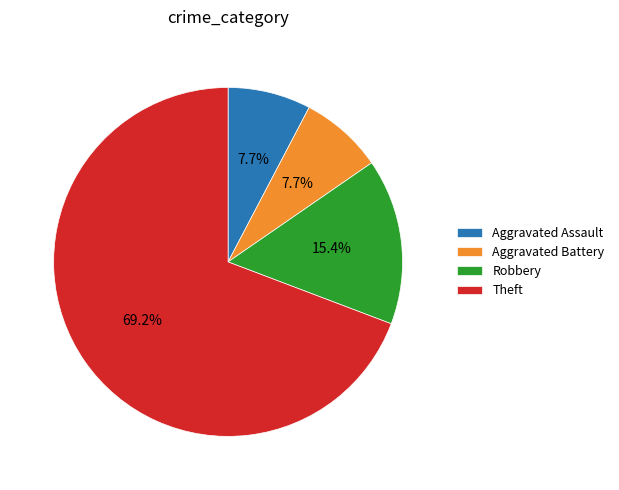

What percentage do Aggravated Battery and Robbery together represent?

23.1%